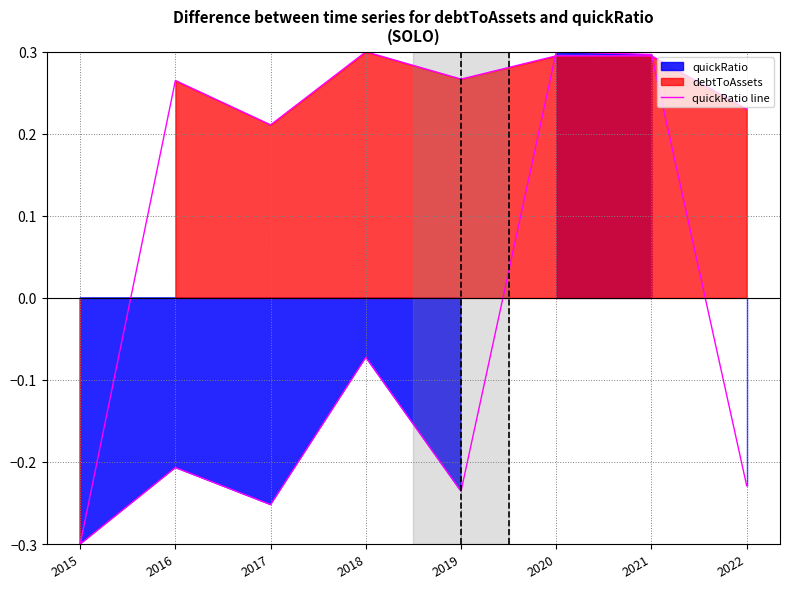

At which category does the chart reach its minimum across all series?

2015